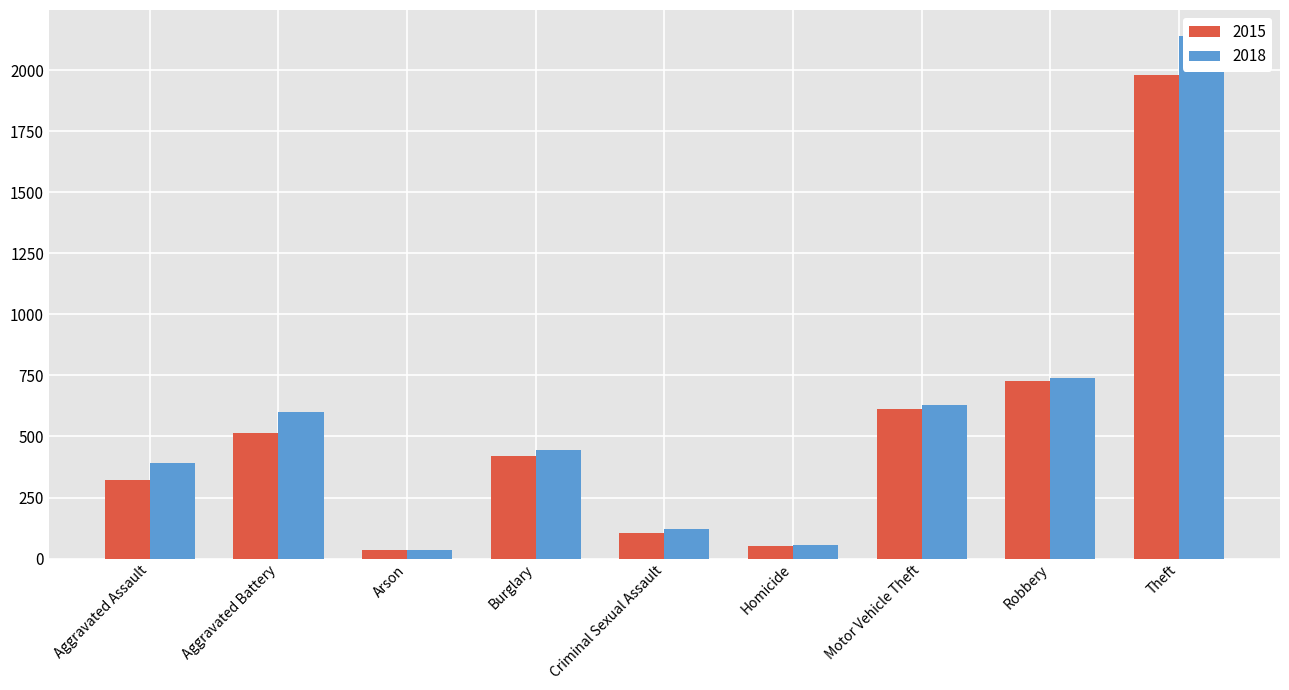

At how many categories does at least one series exceed 1296?

1